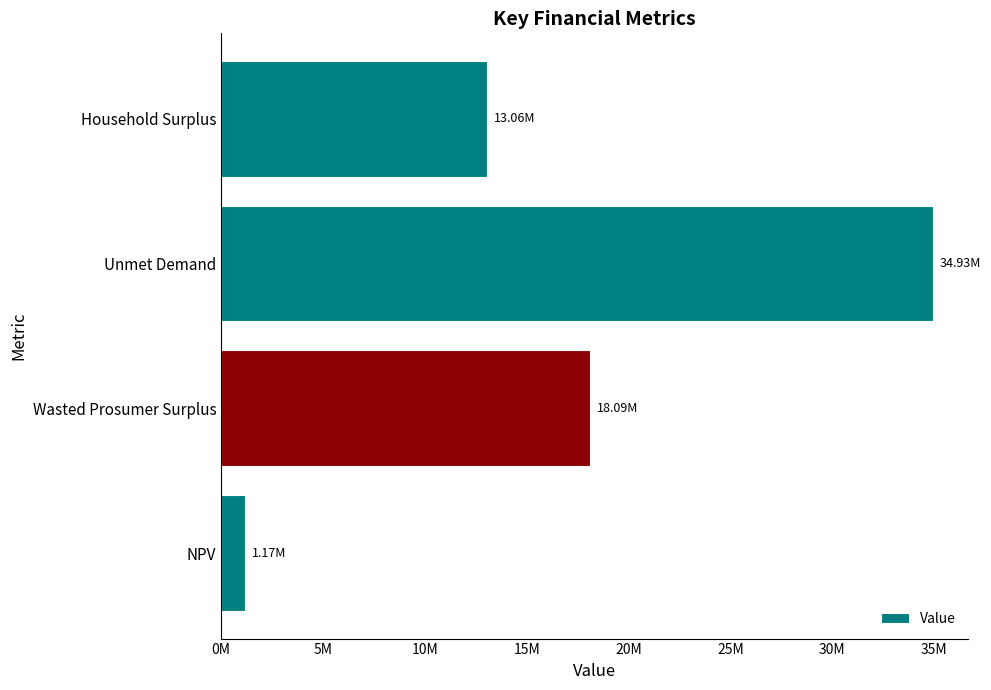

Does the chart contain any negative values?

No